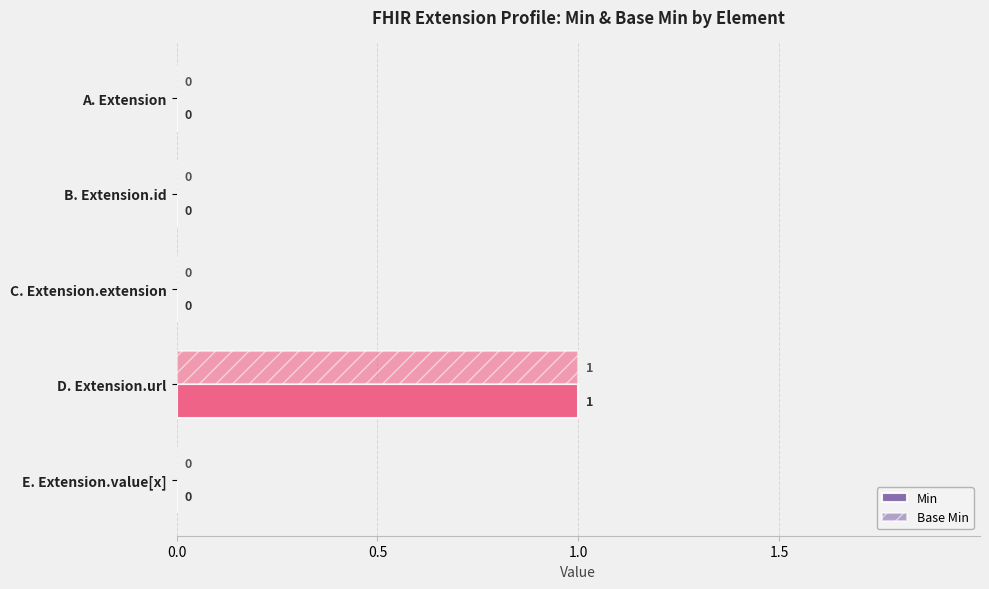

What is the label of the 3rd bar from the right?

C. Extension.extension